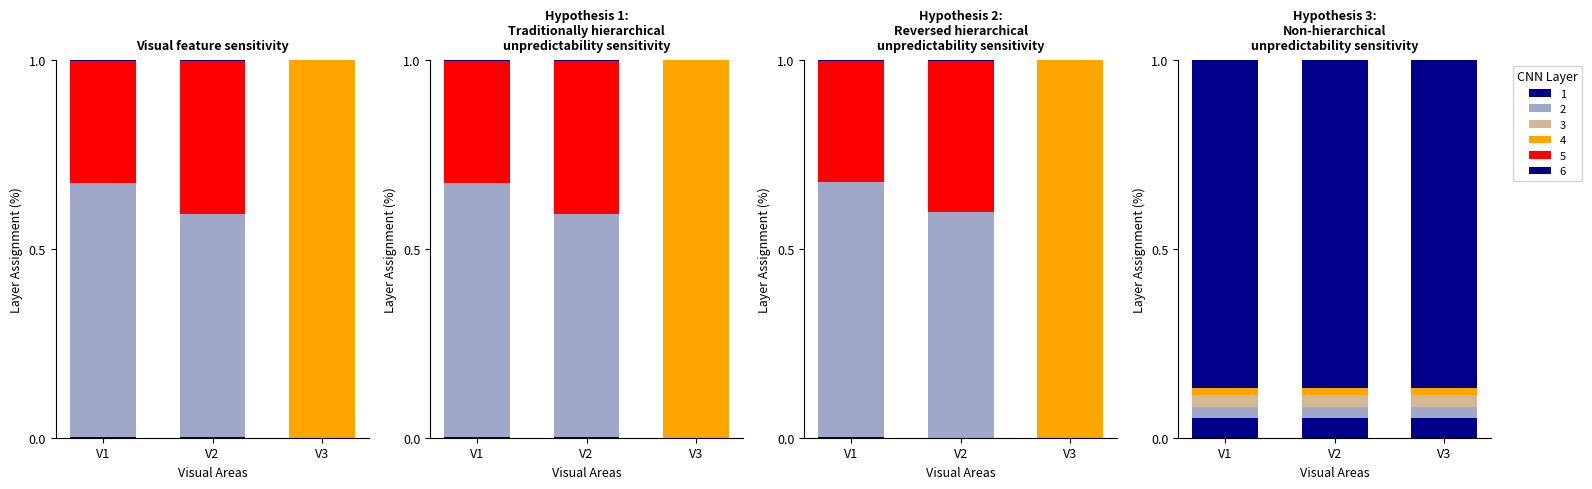

At how many categories does at least one series exceed -2?

3